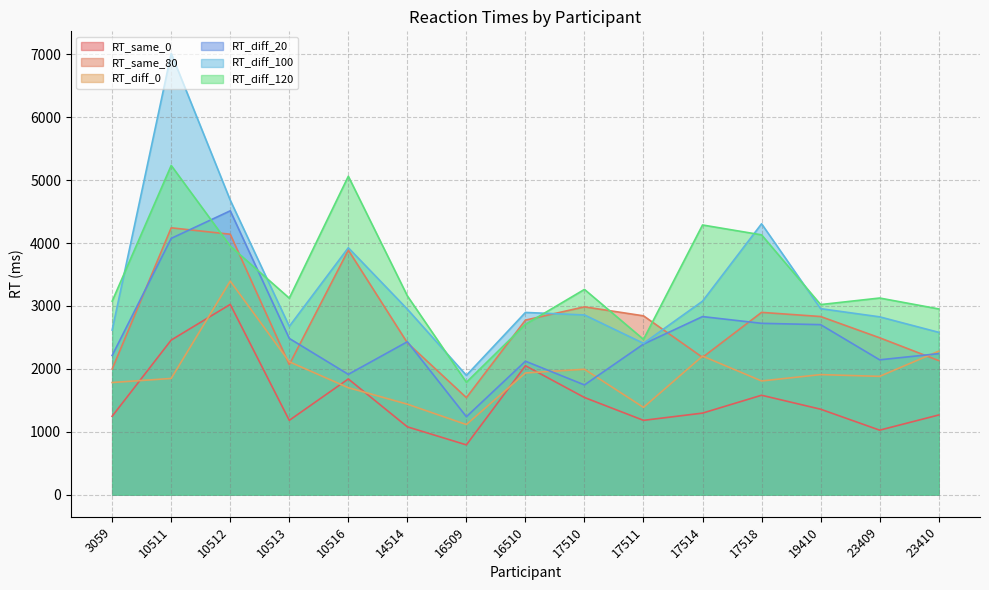

The RT_diff_0 series shows 3288 at 10513. True or false?

False